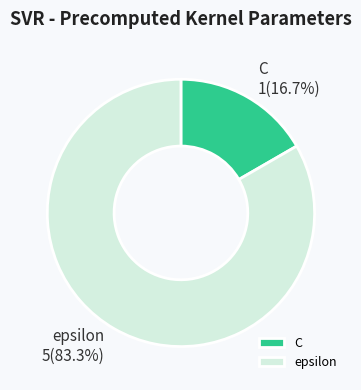

Which has a higher value, C or epsilon?

epsilon